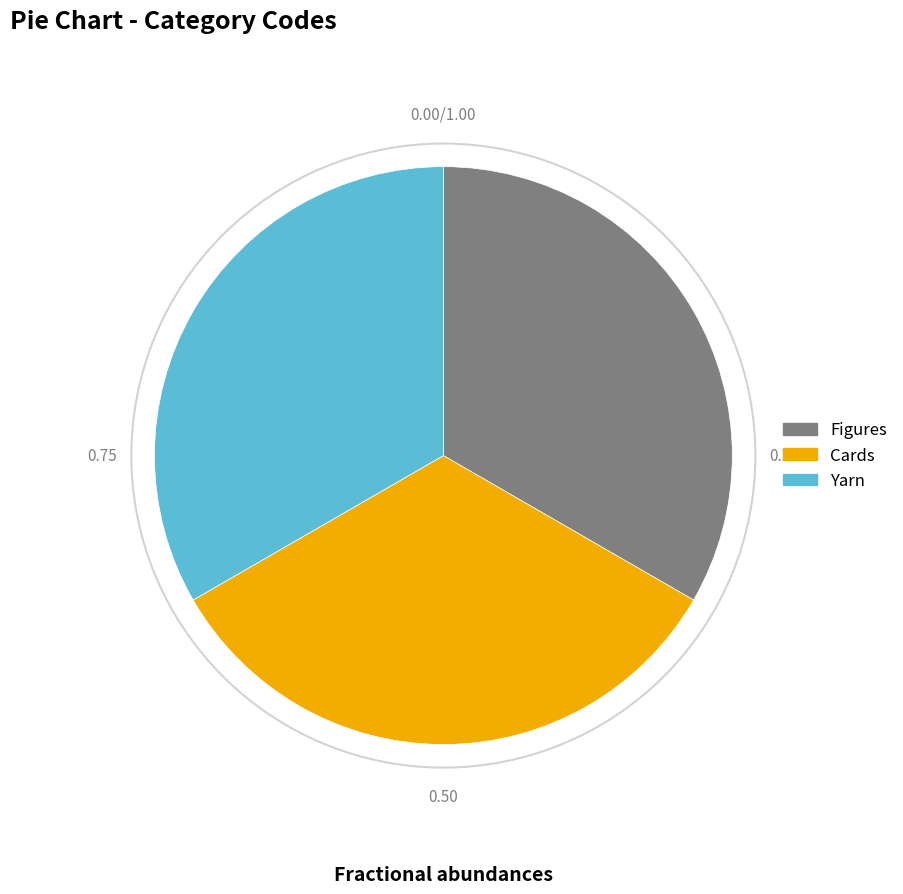

Is there a majority slice in this chart?

No